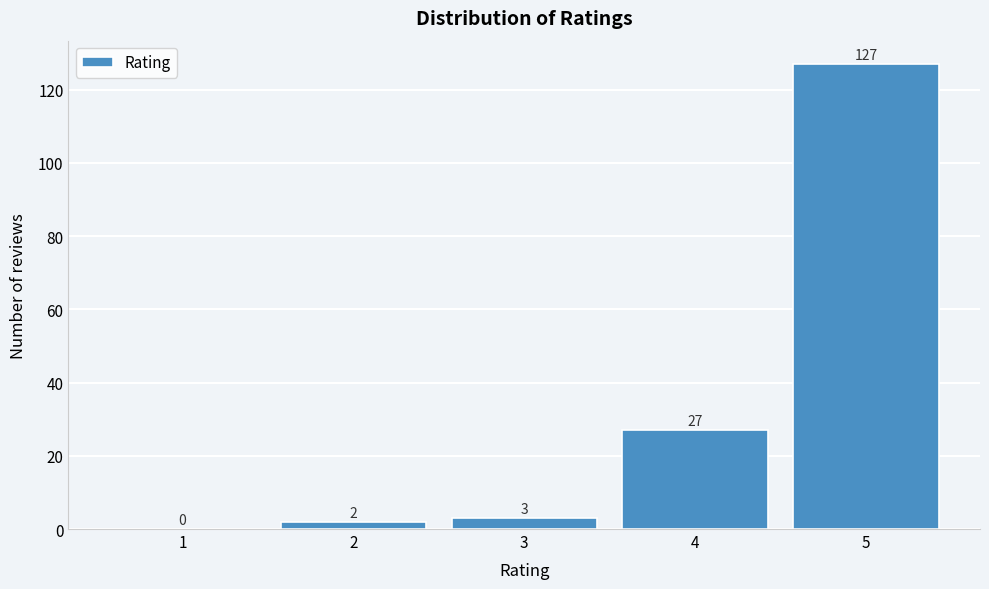

Reading left to right, transcribe all the data shown in this chart.

1=0	2=2	3=3	4=27	5=127